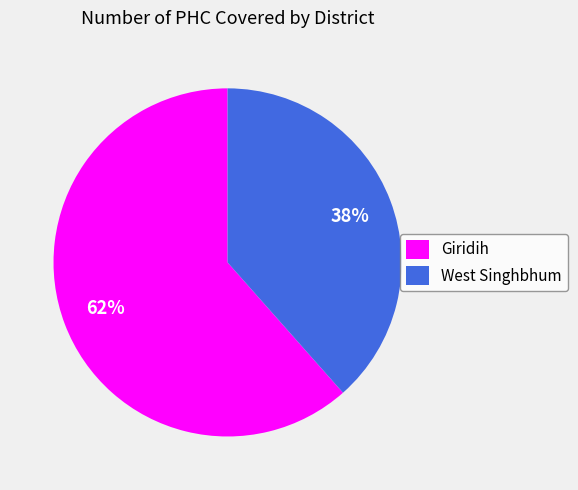

Combined, do Giridih and West Singhbhum account for over 50%?

Yes